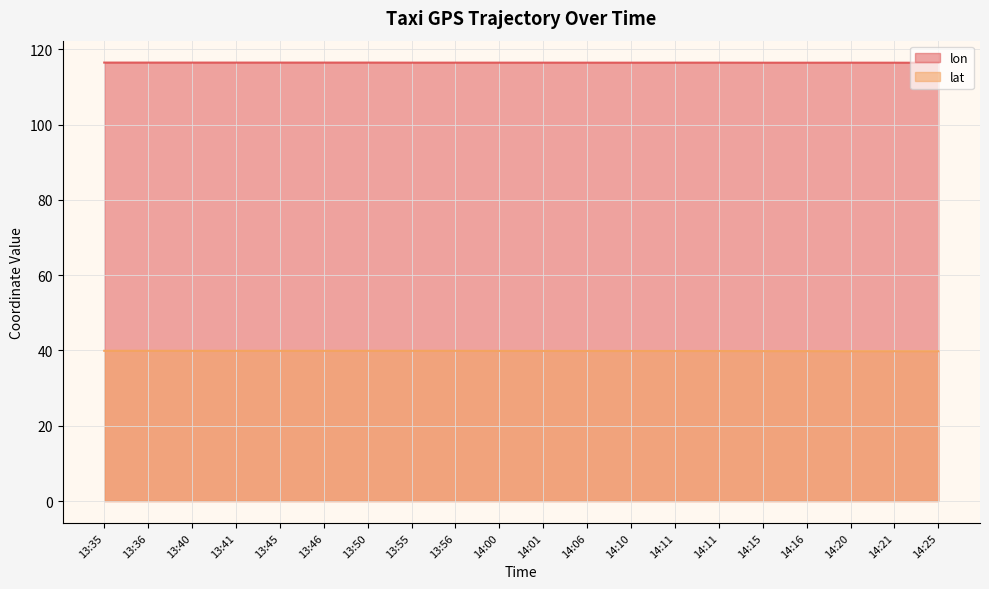

At which category does lat reach its first local peak?

13:50